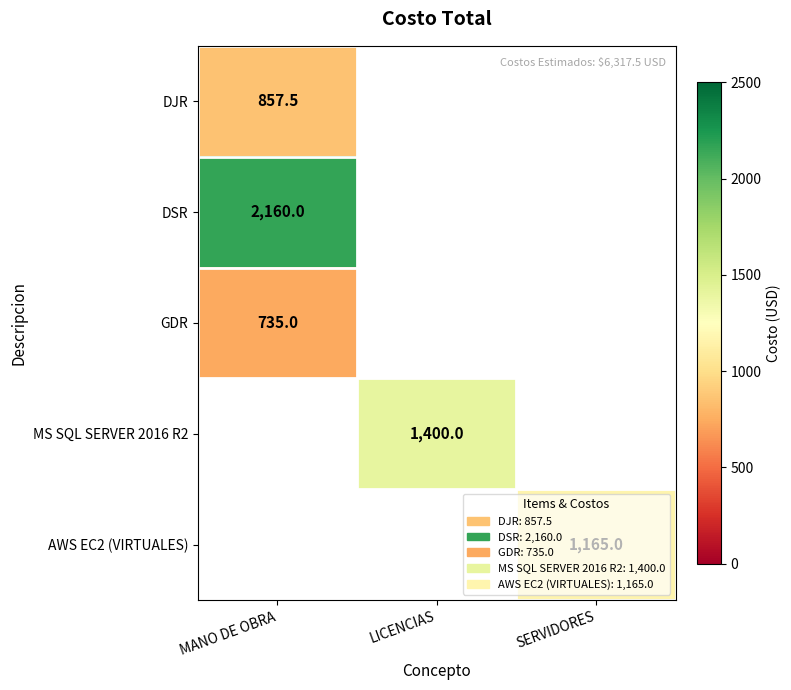

At how many categories does at least one series exceed 1858?

1